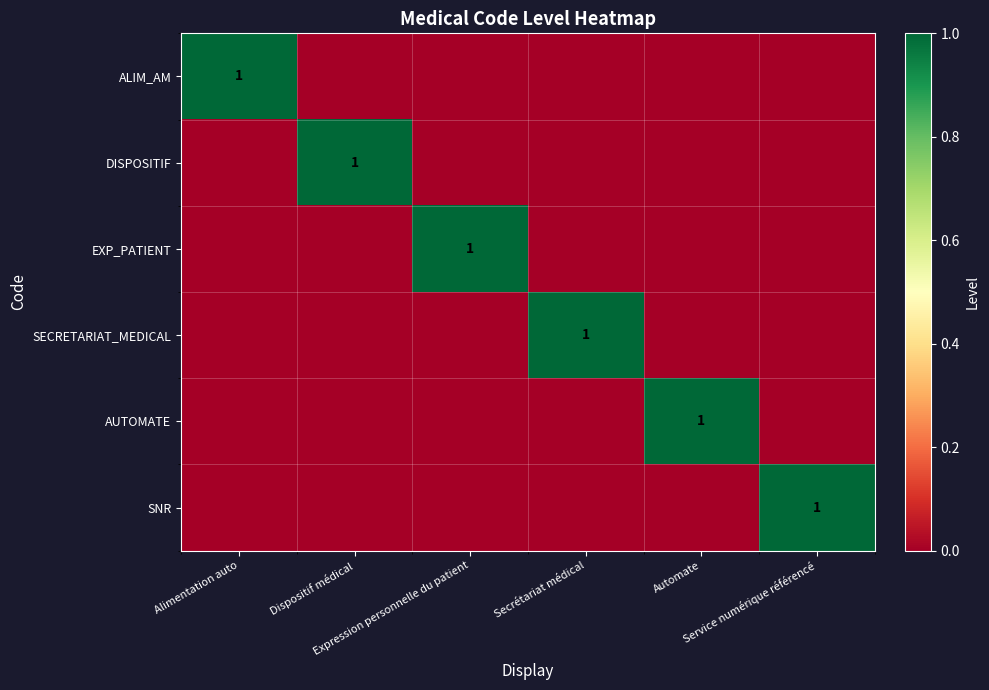

At how many categories does at least one series exceed 0?

6